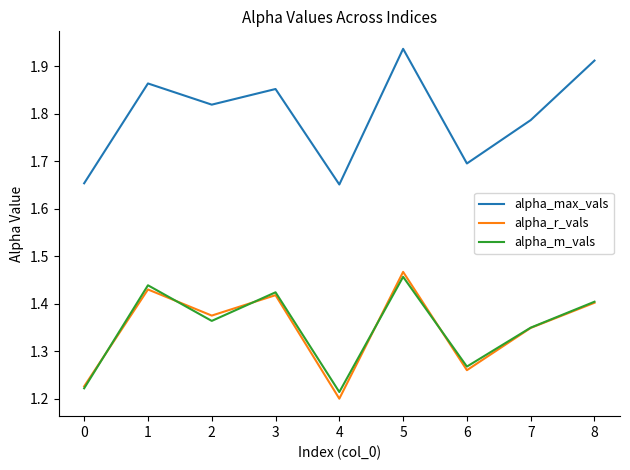

The alpha_max_vals series shows 0.8 at 6. True or false?

False